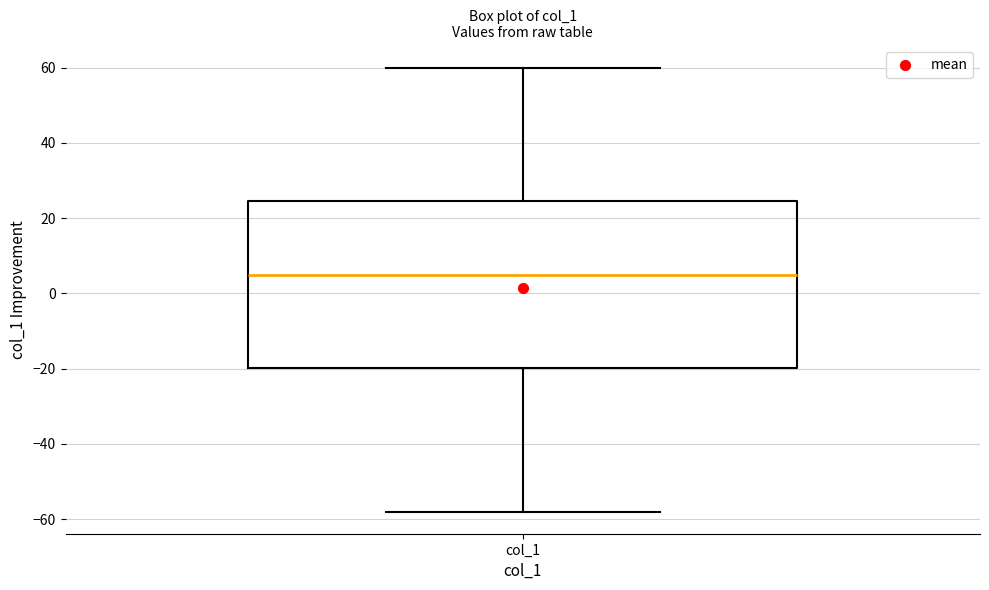

Where does the upper whisker of the box for col_1 end on the y-axis? The values are not printed on the chart, so give them approximately, as read against the axis.

60